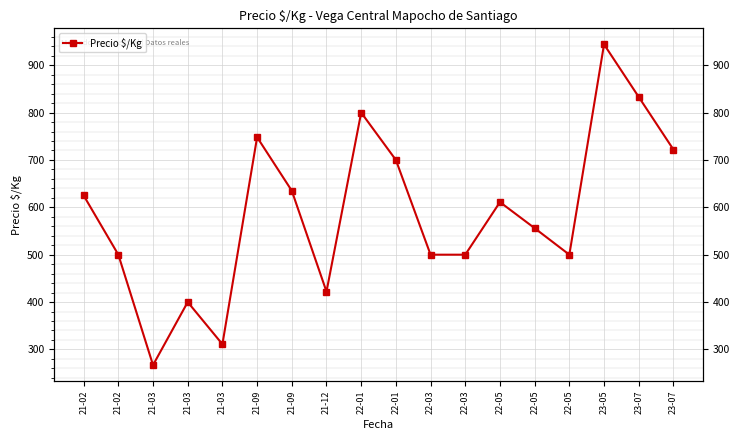

Reading left to right, transcribe all the data shown in this chart.

625	500	267	400	311	748	635	422	800	700	500	500	611	556	500	944	833	722